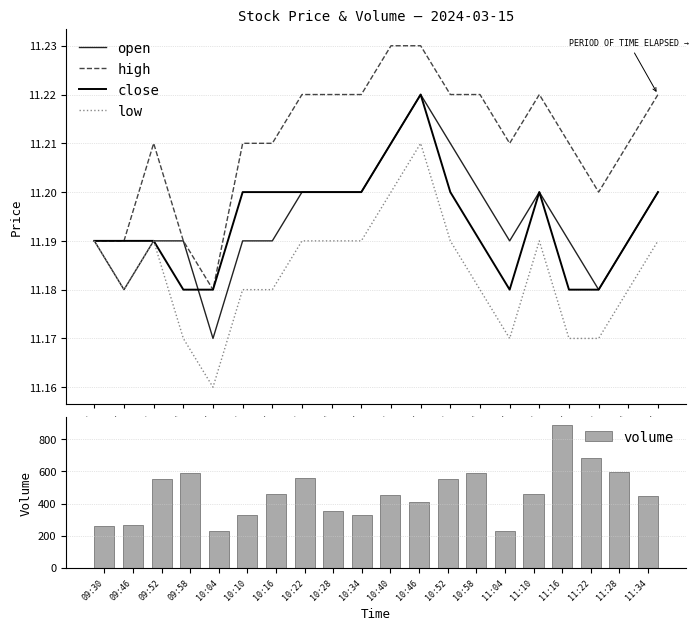

Reading left to right, extract all data points from this chart.

open: 11.2	11.2	11.2	11.2	11.2	11.2	11.2	11.2	11.2	11.2	11.2	11.2	11.2	11.2	11.2	11.2	11.2	11.2	11.2	11.2
high: 11.2	11.2	11.2	11.2	11.2	11.2	11.2	11.2	11.2	11.2	11.2	11.2	11.2	11.2	11.2	11.2	11.2	11.2	11.2	11.2
close: 11.2	11.2	11.2	11.2	11.2	11.2	11.2	11.2	11.2	11.2	11.2	11.2	11.2	11.2	11.2	11.2	11.2	11.2	11.2	11.2
low: 11.2	11.2	11.2	11.2	11.2	11.2	11.2	11.2	11.2	11.2	11.2	11.2	11.2	11.2	11.2	11.2	11.2	11.2	11.2	11.2
volume: 260.0	266.0	550.0	591.0	230.0	326.0	459.0	560.0	355.0	326.0	453.0	408.0	550.0	591.0	230.0	459.0	892.0	683.0	596.0	444.0